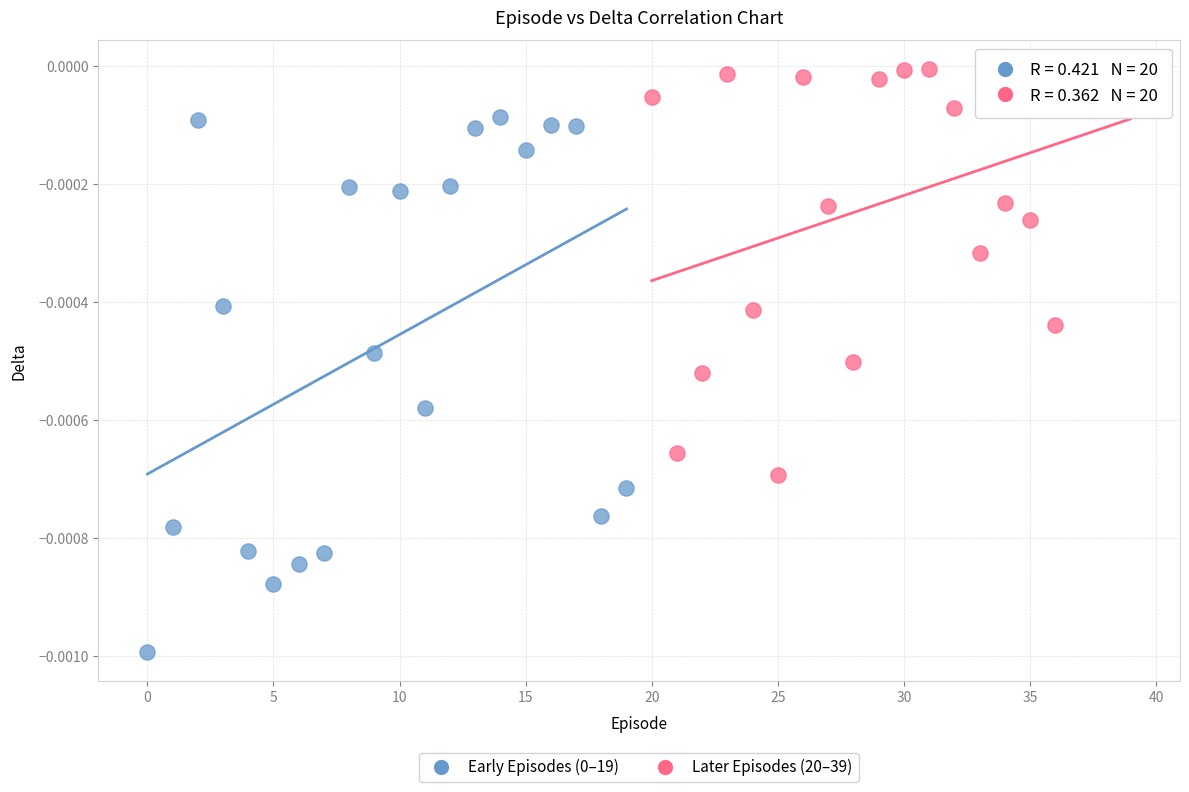

Which series reaches the maximum Y coordinate?

Later Episodes (20–39)